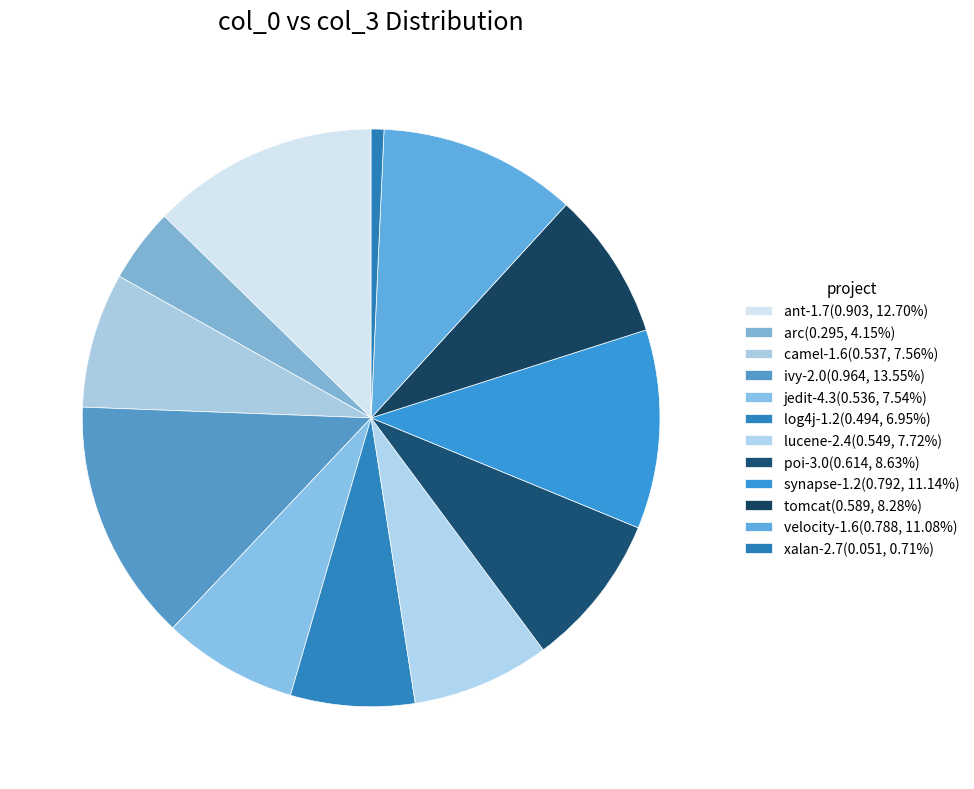

How many slices are in this pie chart?

12